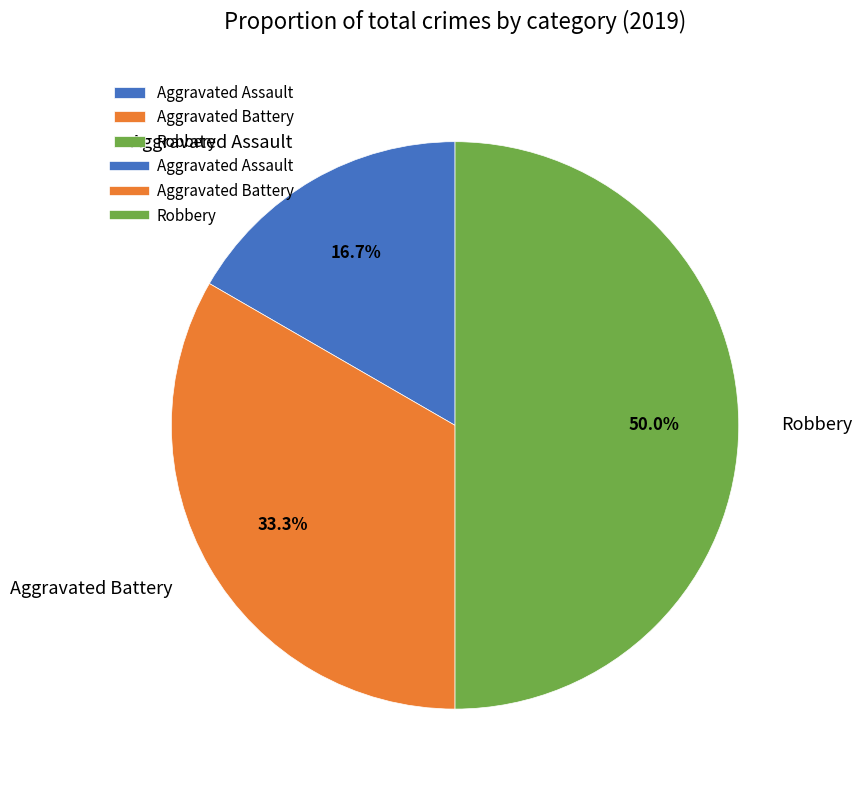

To the nearest percent, what is the difference between the Aggravated Assault and Robbery slice percentages?

33%